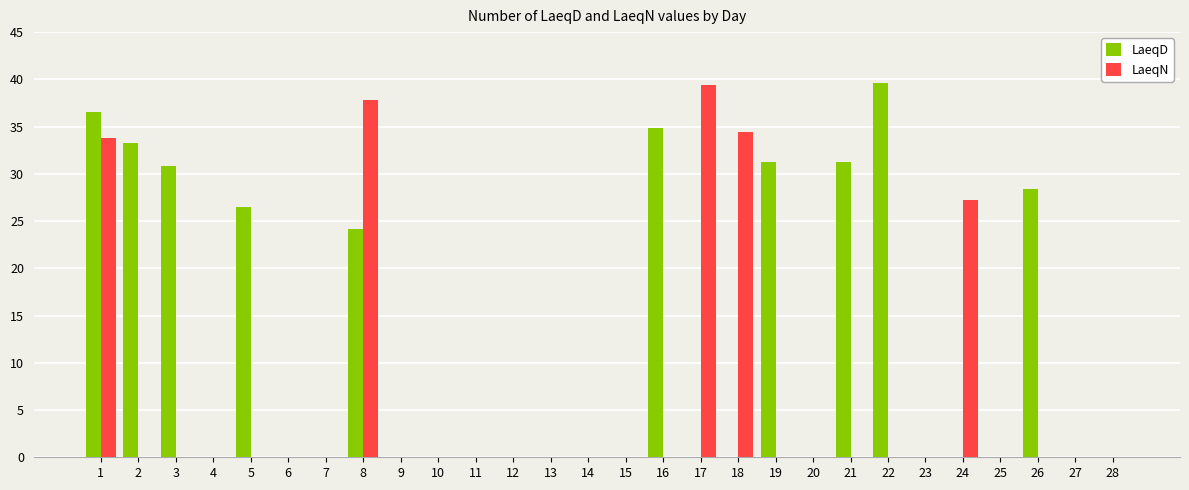

What is the sum of the LaeqN values at 26 and 17?

39.4